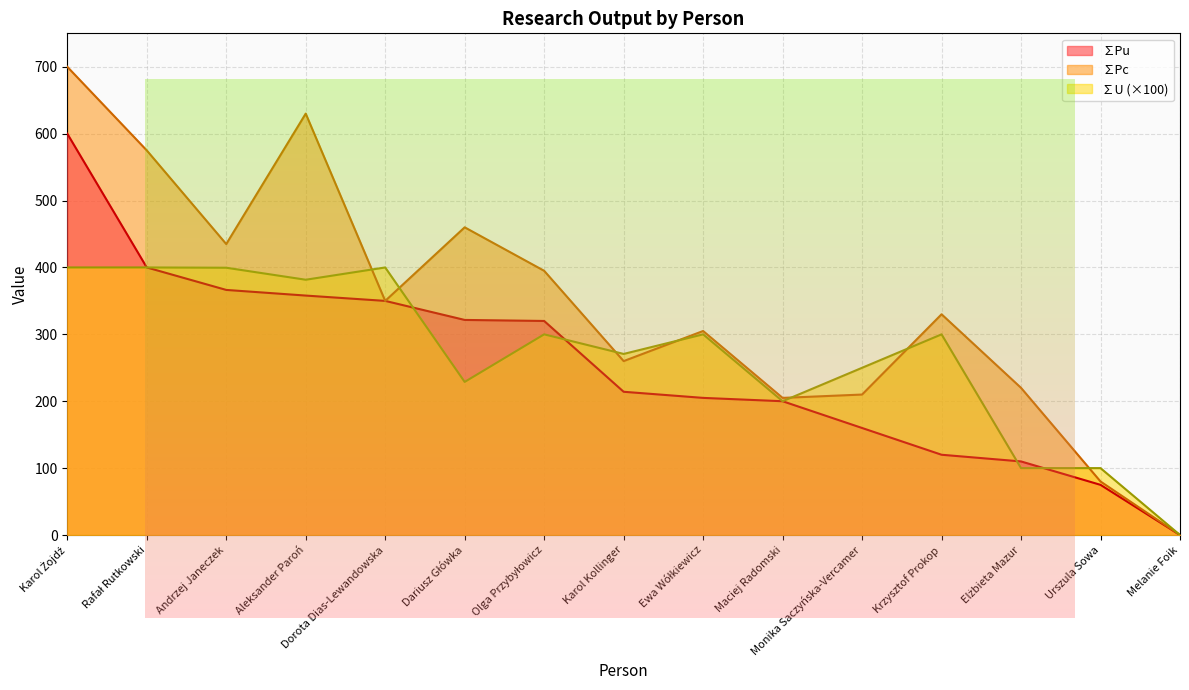

At how many categories does at least one series exceed 157?

13